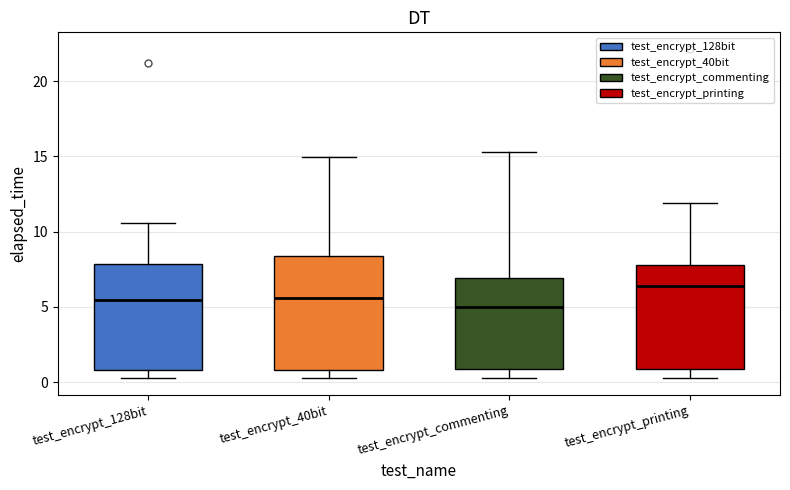

Reading left to right, transcribe this box plot: for each box, give where its median line is, the range the box spans, and where its two whiskers end, as read against the y-axis. The values are not printed on the chart, so give them approximately, as read against the axis.

test_encrypt_128bit: median 5.5, box 1.0 to 8.0, whiskers 0.5 to 10.5
test_encrypt_40bit: median 5.5, box 1.0 to 8.5, whiskers 0.5 to 15.0
test_encrypt_commenting: median 5.0, box 1.0 to 7.0, whiskers 0.5 to 15.5
test_encrypt_printing: median 6.5, box 1.0 to 8.0, whiskers 0.5 to 12.0